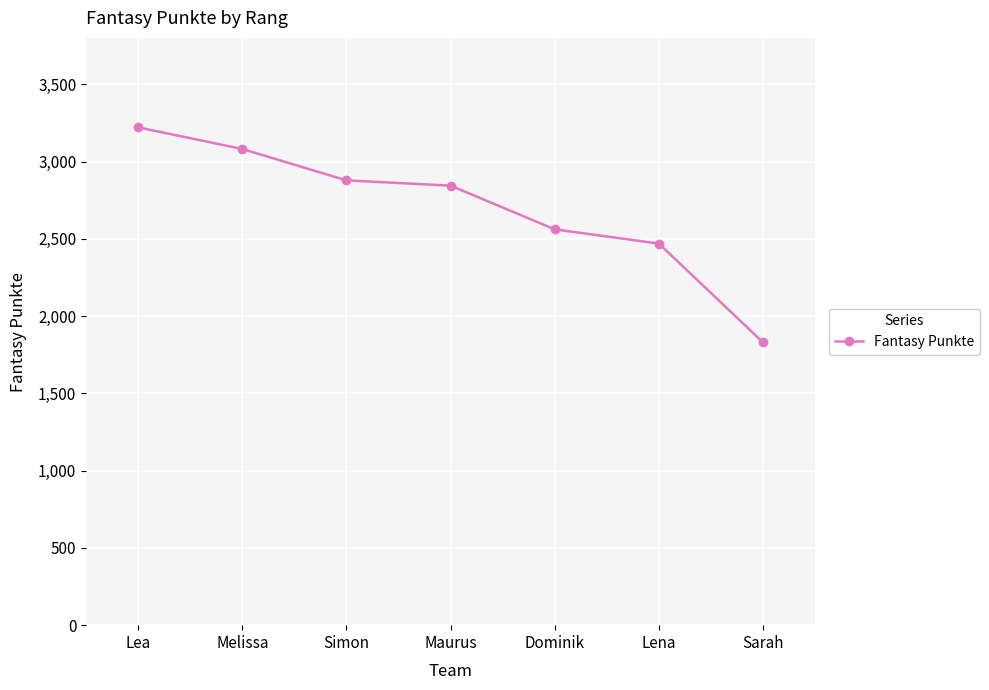

What is the sum of all values?

18884